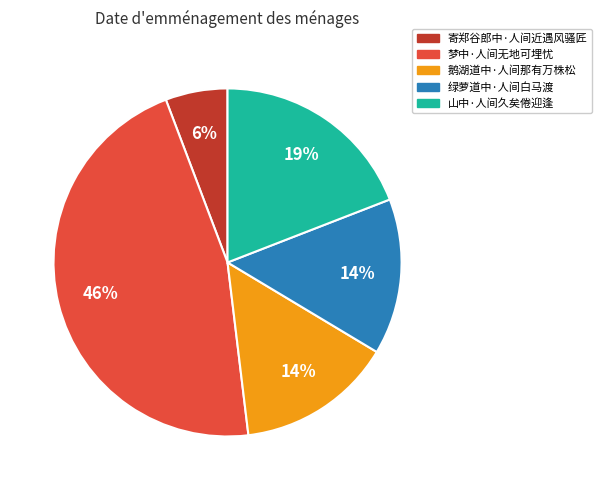

Count the number of slices in the pie.

5